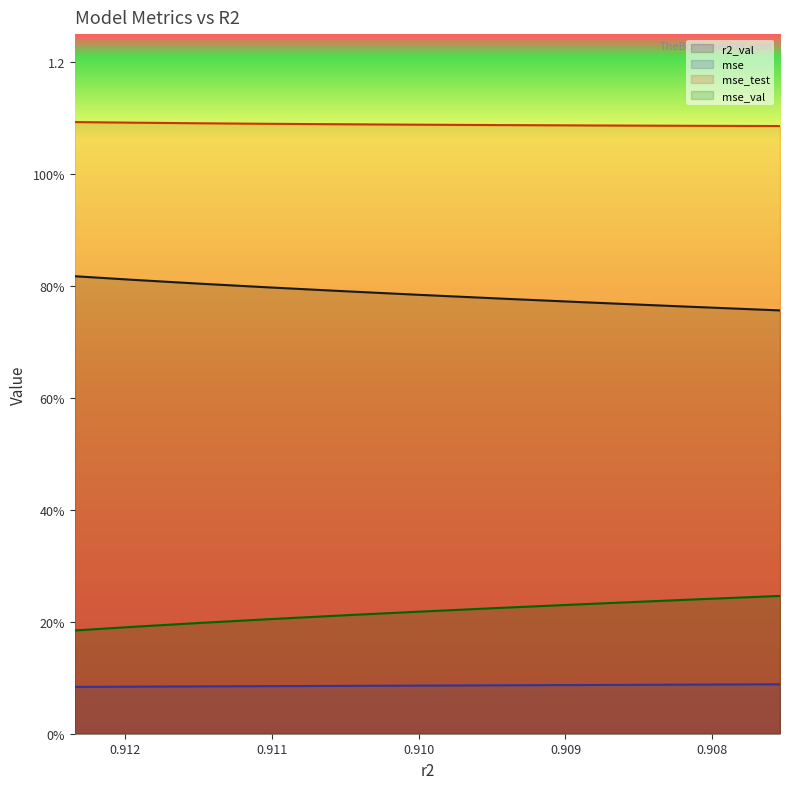

What is the sum of the mse_val values at 0.9110350637444053 and 0.9119423759254522?

0.4